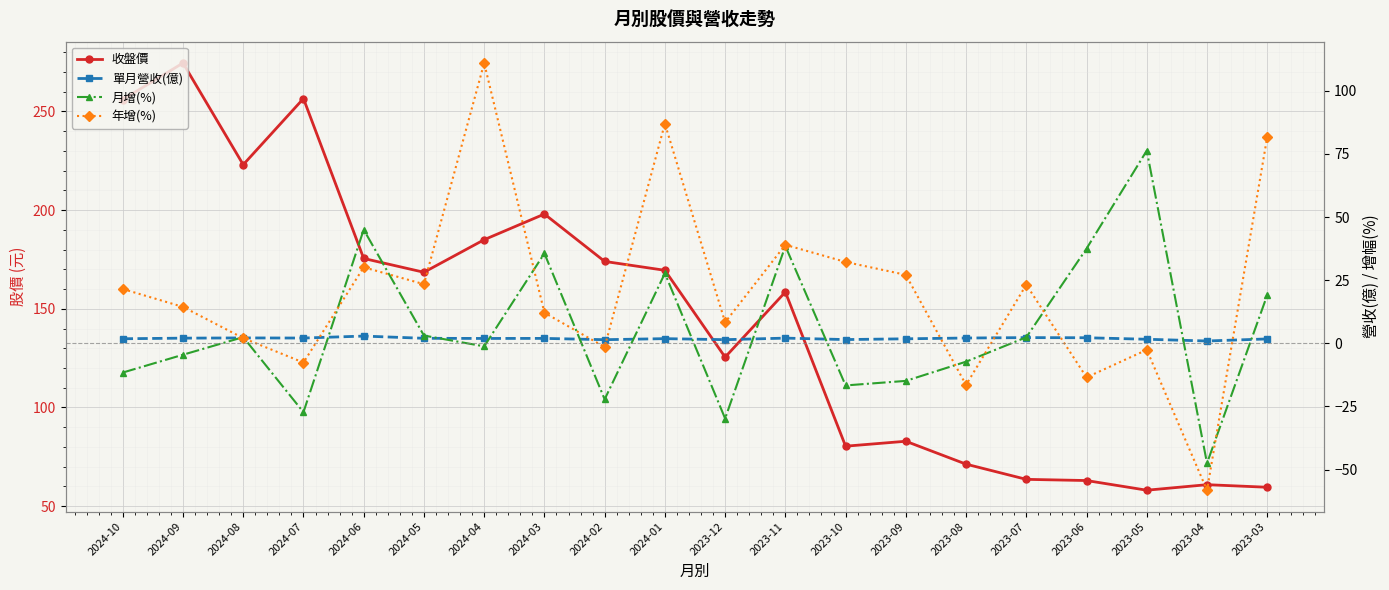

Rank the series by their maximum value, from lowest to highest.

單月營收(億), 月增(%), 年增(%), 收盤價